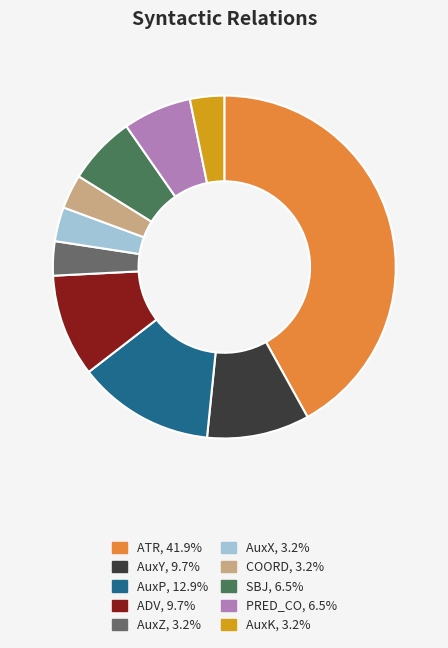

The PRED_CO slice represents 6% of the pie. True or false?

True